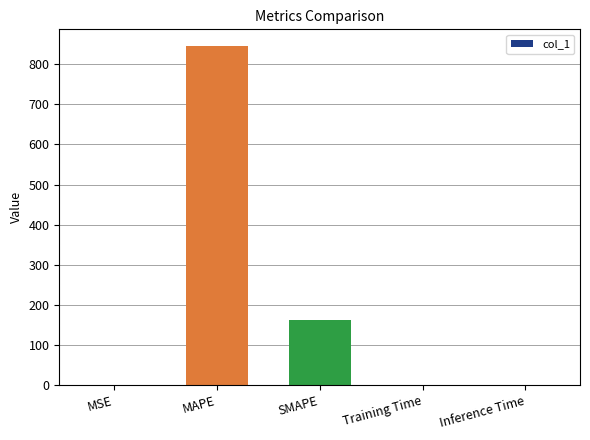

At which label is the value closest to 422?

SMAPE